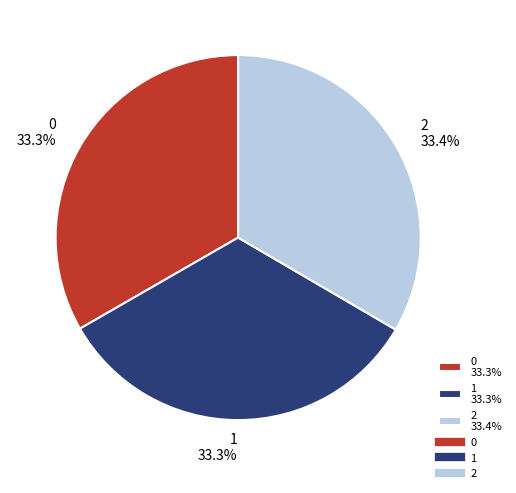

Approximately how many times larger is the value at 1 33.3% compared to 2 33.4%?

1.0